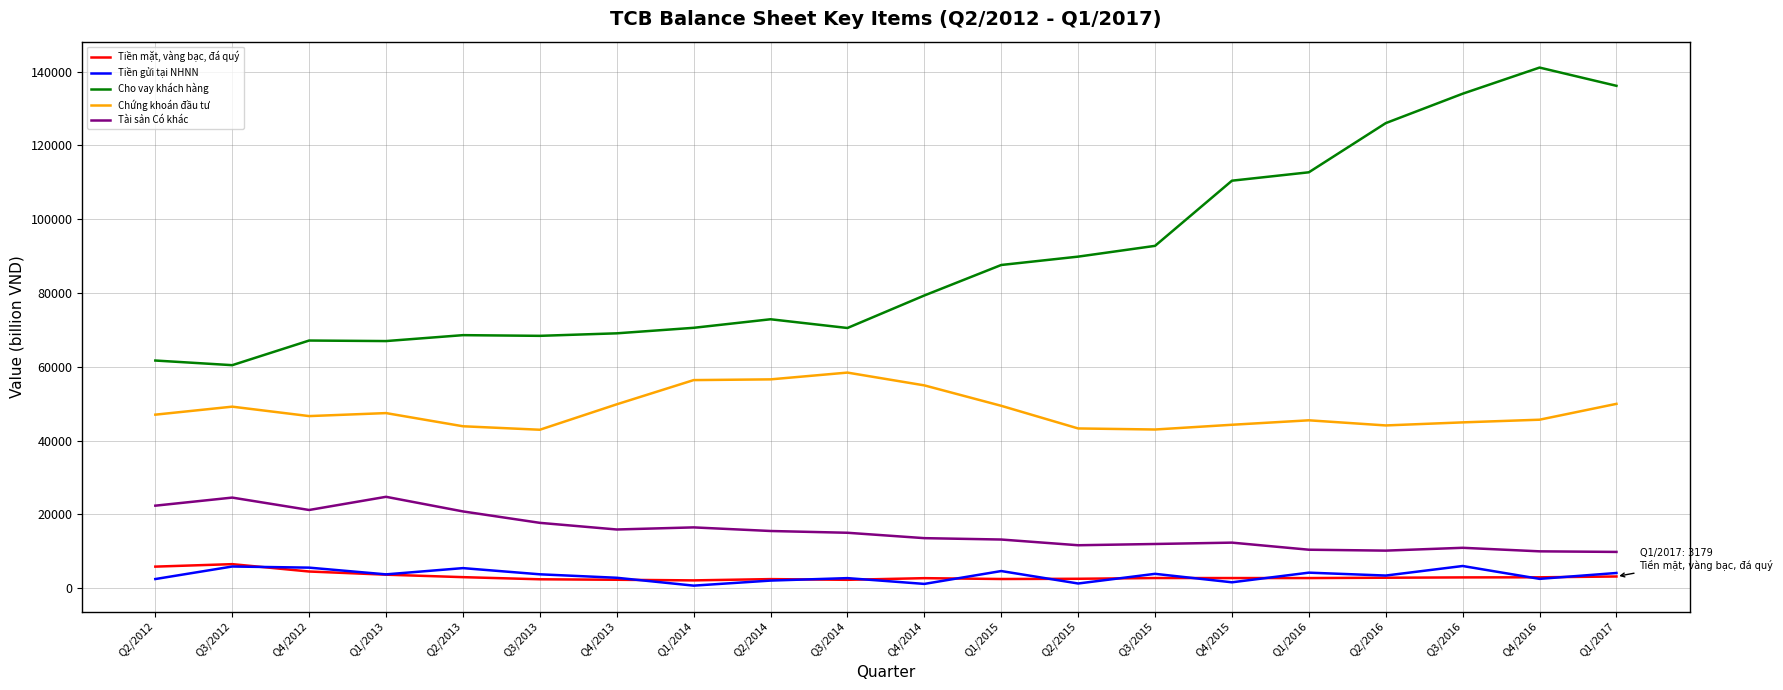

The value of Chứng khoán đầu tư at Q1/2017 is 77493. True or false?

False